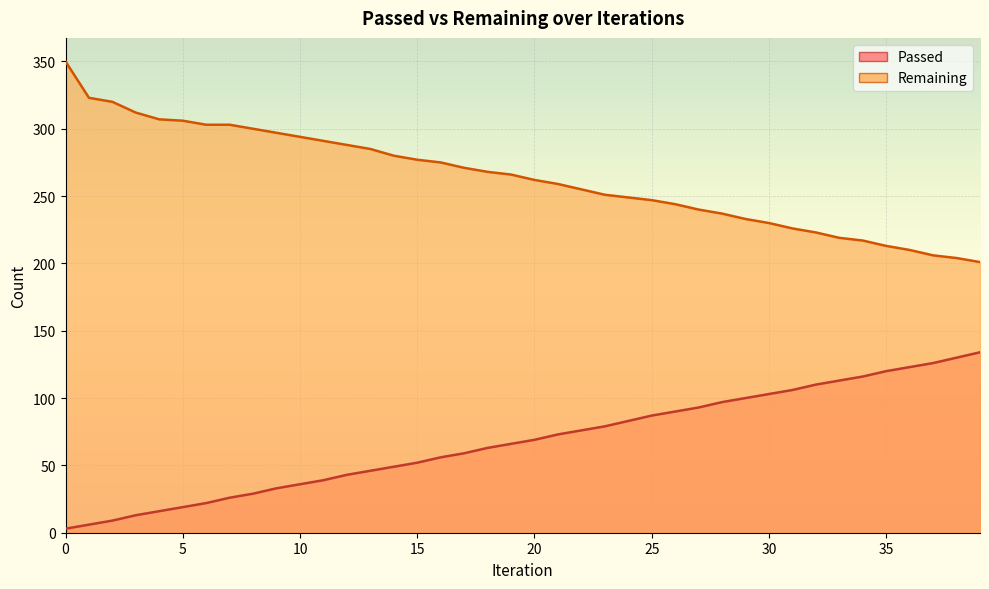

What is the average value of the Passed series?

68